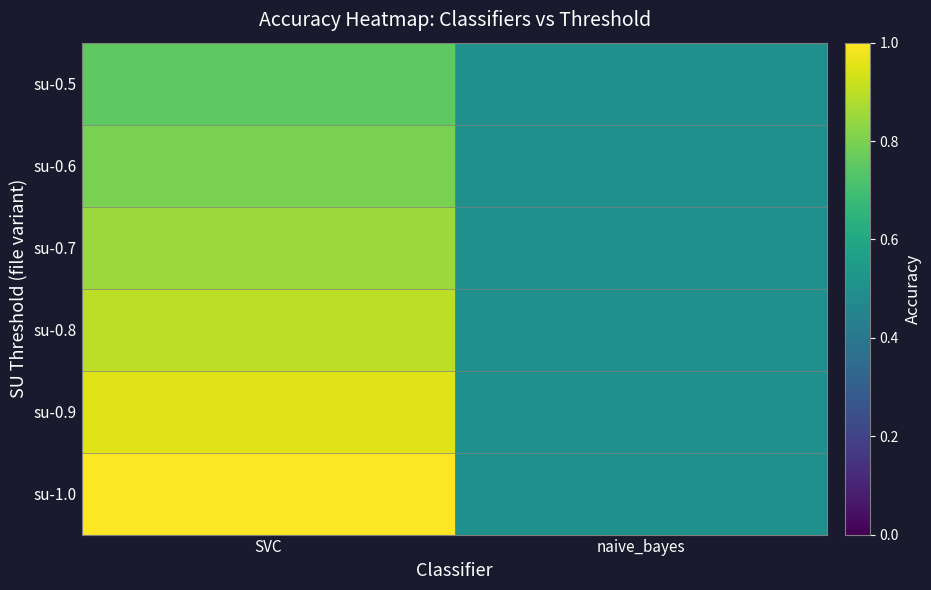

Reading left to right, list all the values displayed in this chart.

su-0.5: SVC=0.8	naive_bayes=0.5
su-0.6: SVC=0.8	naive_bayes=0.5
su-0.7: SVC=0.8	naive_bayes=0.5
su-0.8: SVC=0.9	naive_bayes=0.5
su-0.9: SVC=0.9	naive_bayes=0.5
su-1.0: SVC=1.0	naive_bayes=0.5